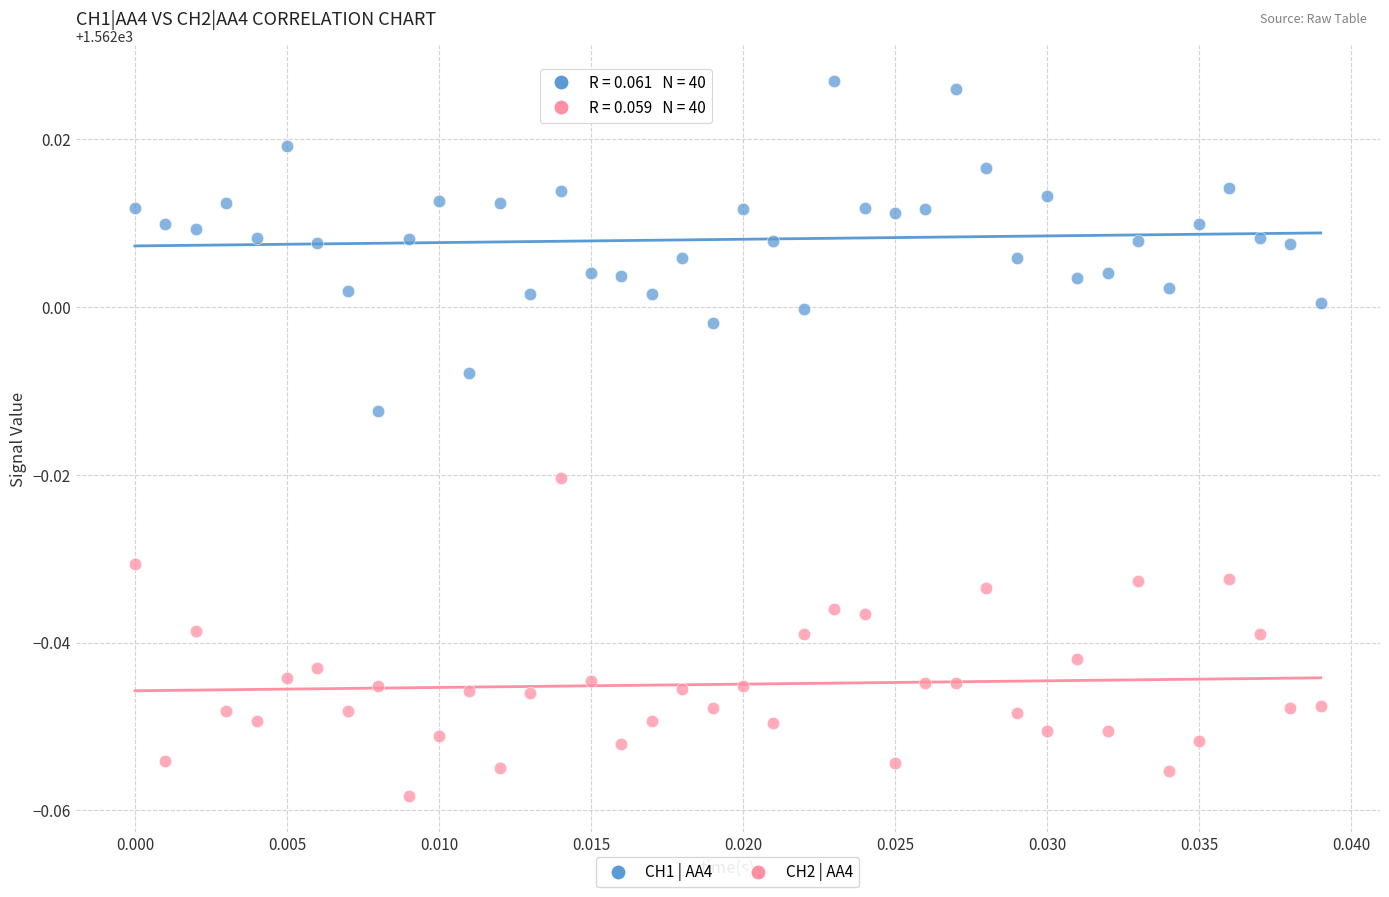

Which series reaches the minimum Y coordinate?

CH2 | AA4